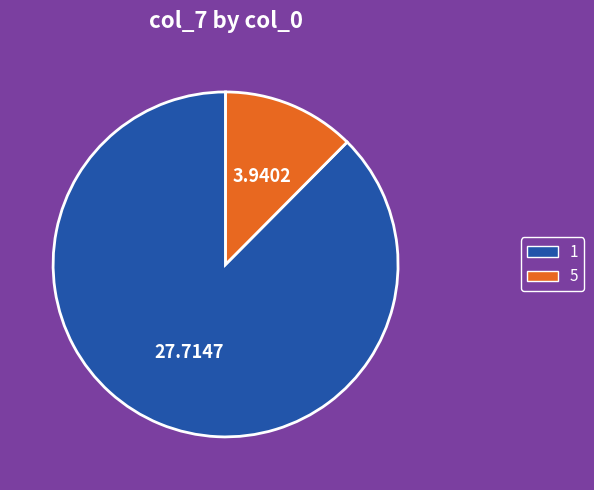

Approximately how many times larger is the value at 1 compared to 5?

7.0